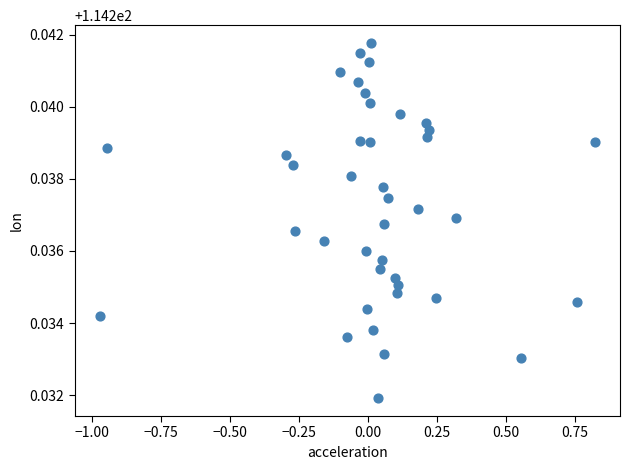

What is the range of X values (max minus min)?

1.8